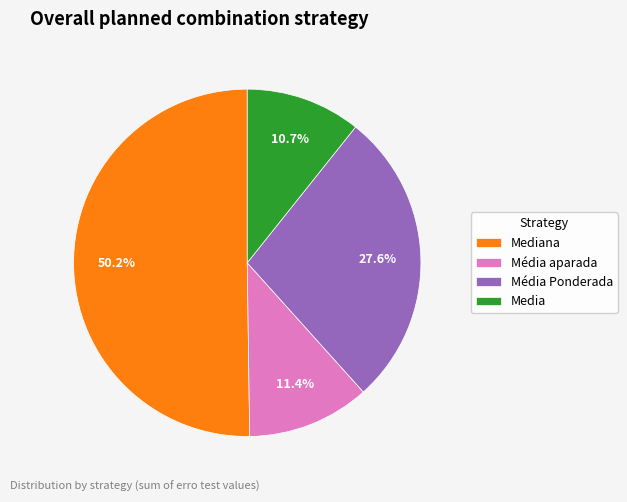

How many slices are in this pie chart?

4